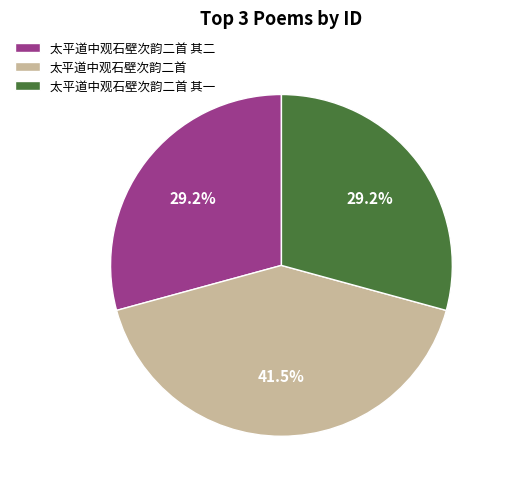

Which has a higher value, 太平道中观石壁次韵二首 其一 or 太平道中观石壁次韵二首?

太平道中观石壁次韵二首